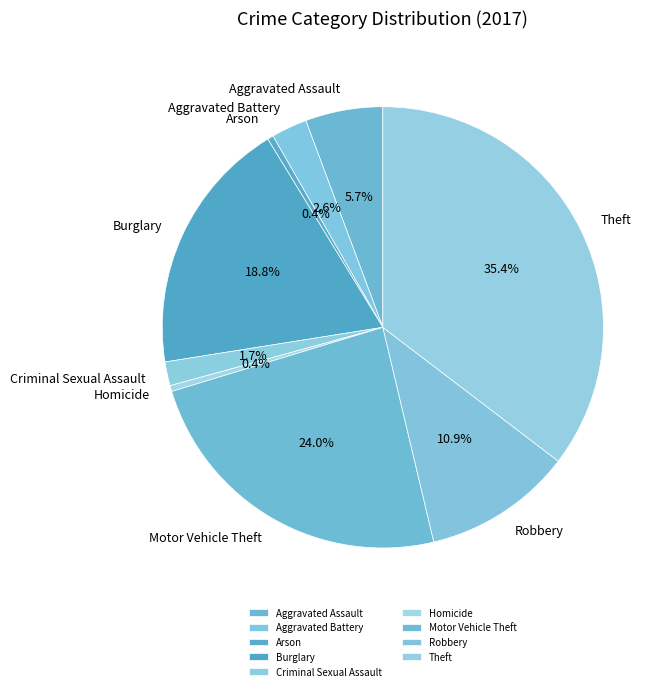

Does Aggravated Assault account for over 50% of the chart?

No